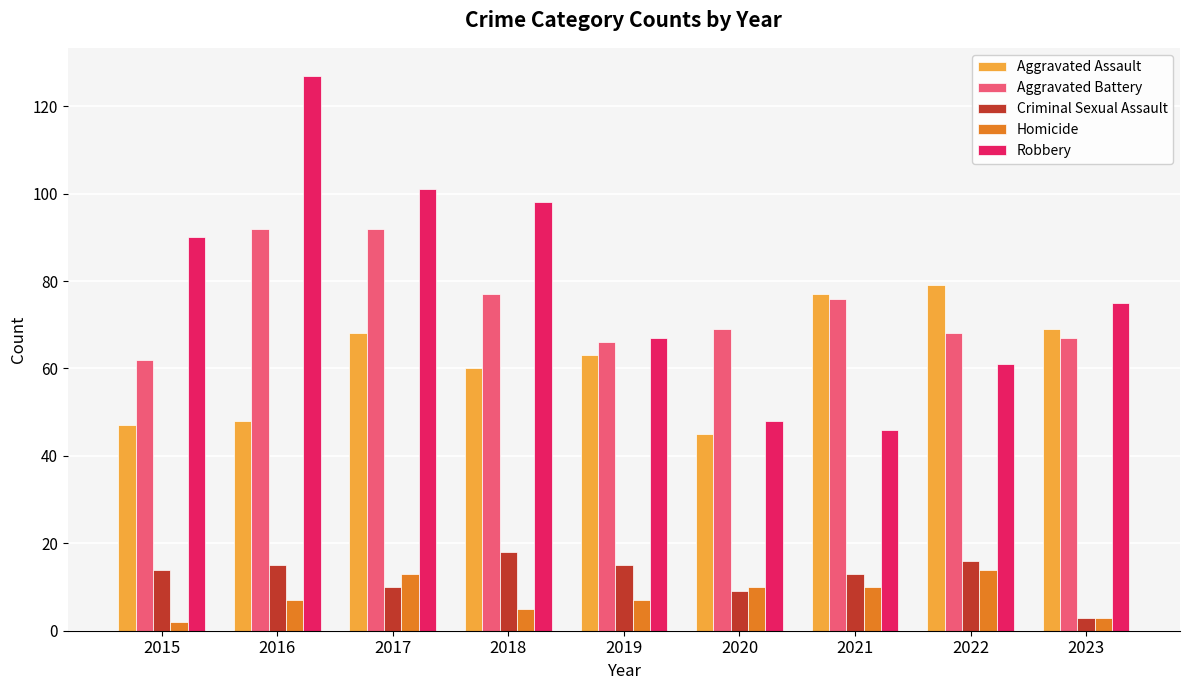

At which label is Robbery closest to 86?

2015